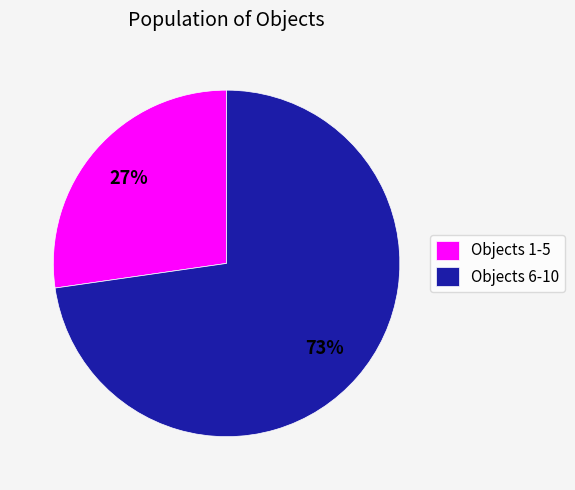

The Objects 6-10 slice represents 80% of the pie. True or false?

False